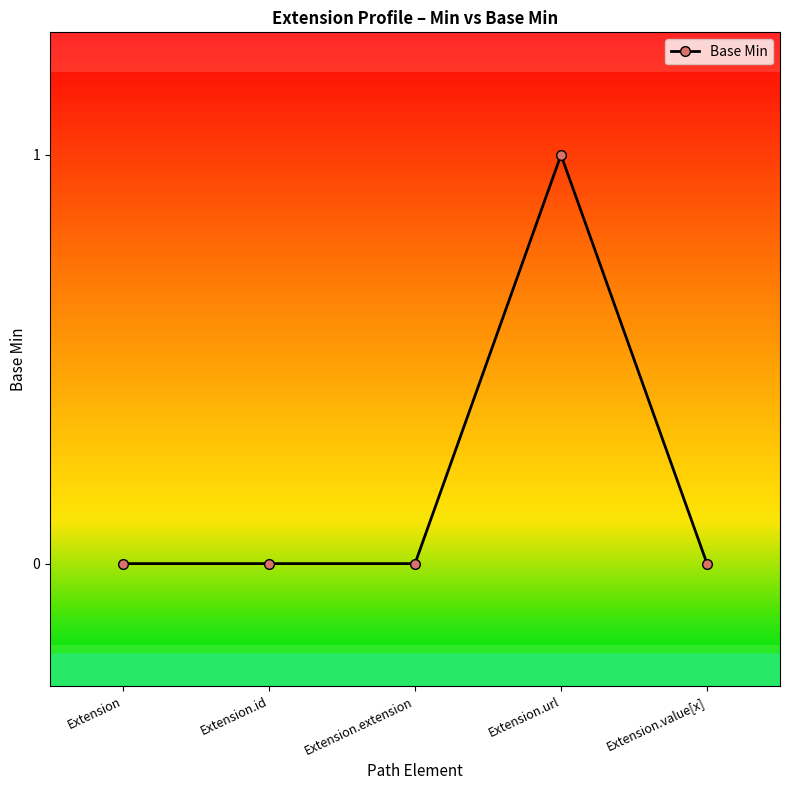

Which has a higher value, Extension.url or Extension.value[x]?

Extension.url